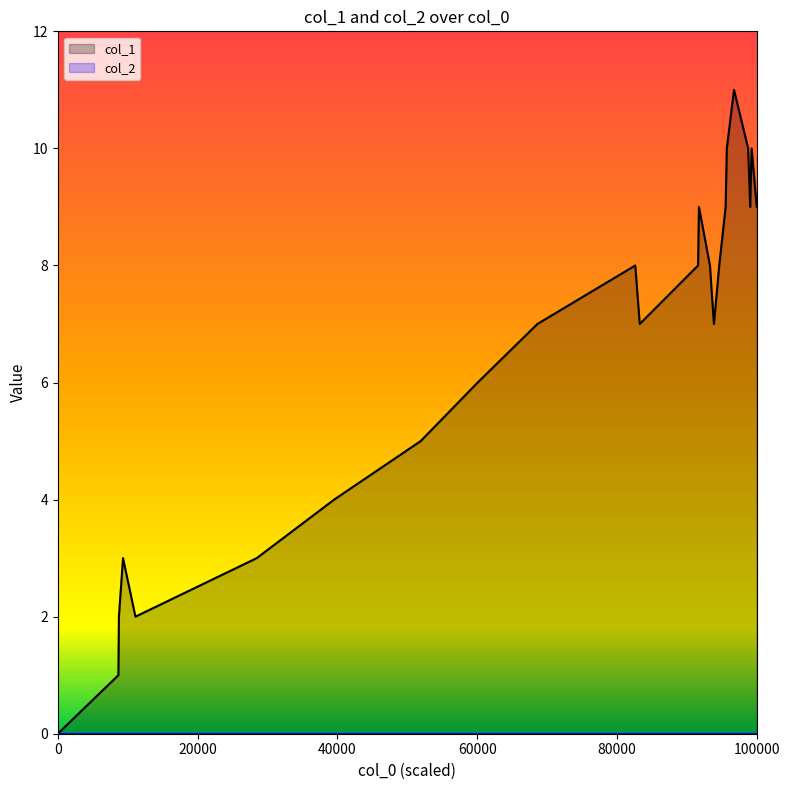

Reading left to right, extract all data points from this chart.

0	1	2	3	2	3	4	5	6	7	8	7	8	9	8	7	8	9	10	11	10	9	10	9